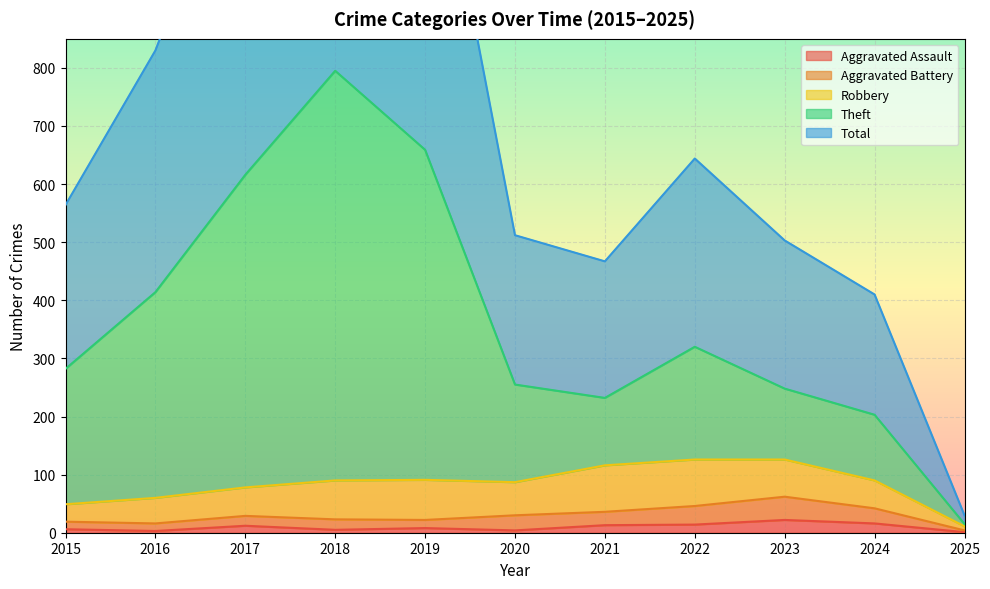

Which has a higher value, 2020 or 2021?

2021